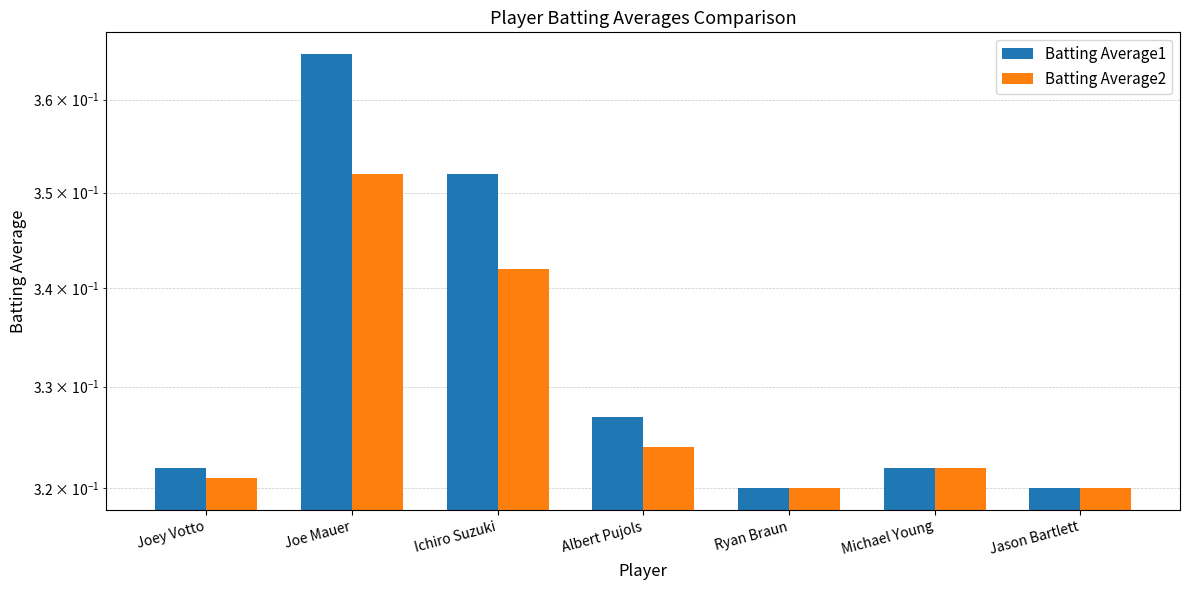

Are the bars horizontal?

No